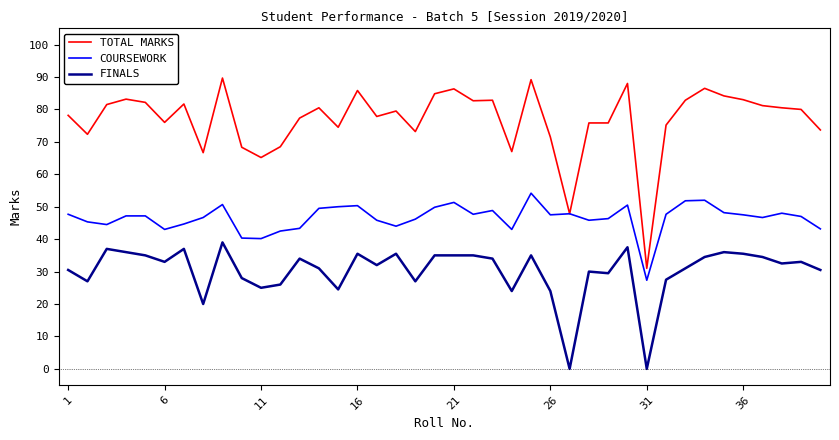

List the series in order of their peak value, lowest first.

FINALS, COURSEWORK, TOTAL MARKS